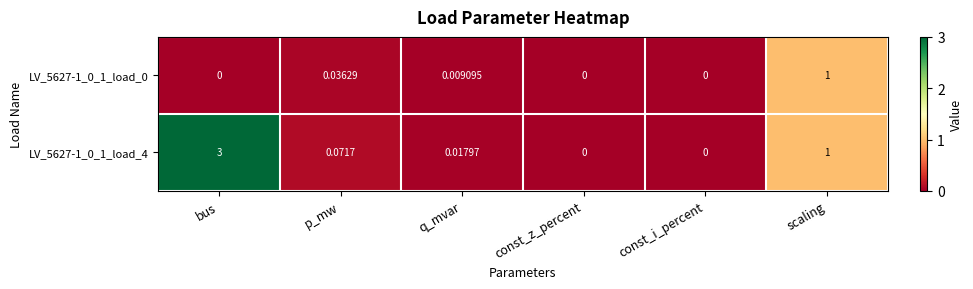

How many positive values does the LV_5627-1_0_1_load_0 series have?

3